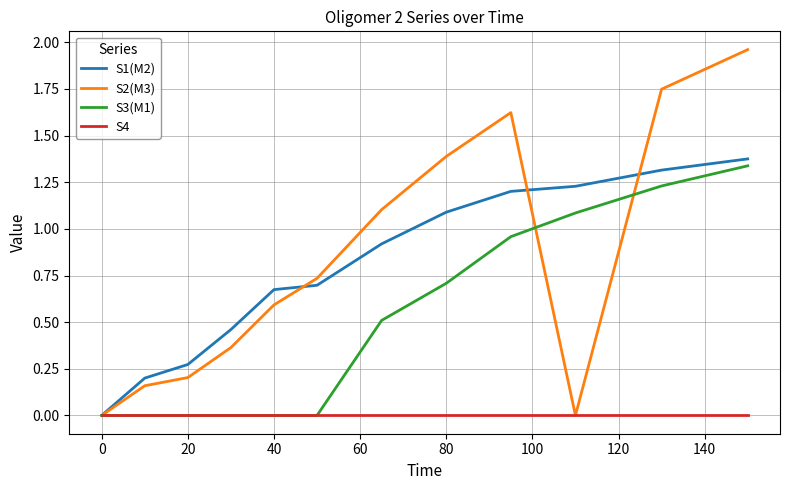

Which series has the widest spread of values?

S2(M3)